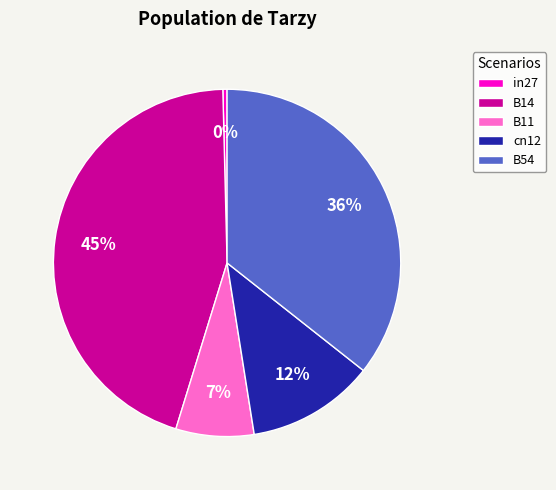

To the nearest percent, what portion does B11 represent?

7%